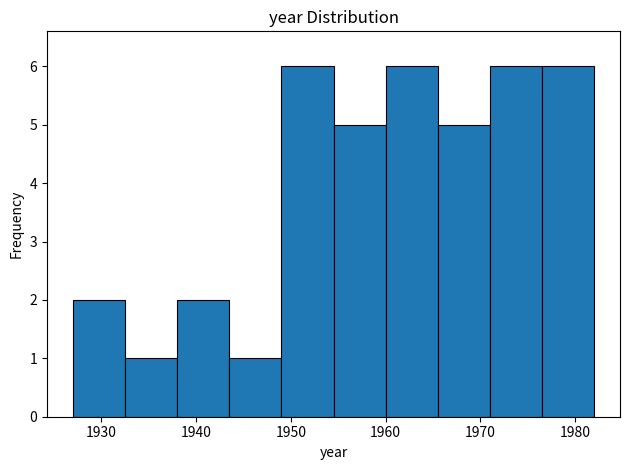

How tall is the bar that spans 1954.5 to 1960.0 on the x-axis? Neither the bar edges nor the heights are printed on the chart, so give them approximately, as read against the axes.

5